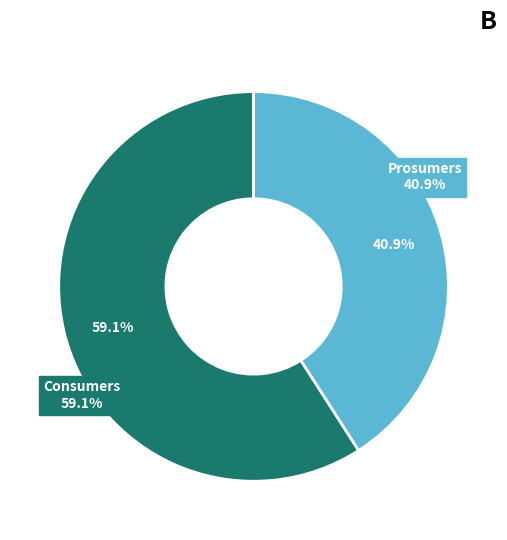

To the nearest percent, what portion does Prosumers represent?

41%